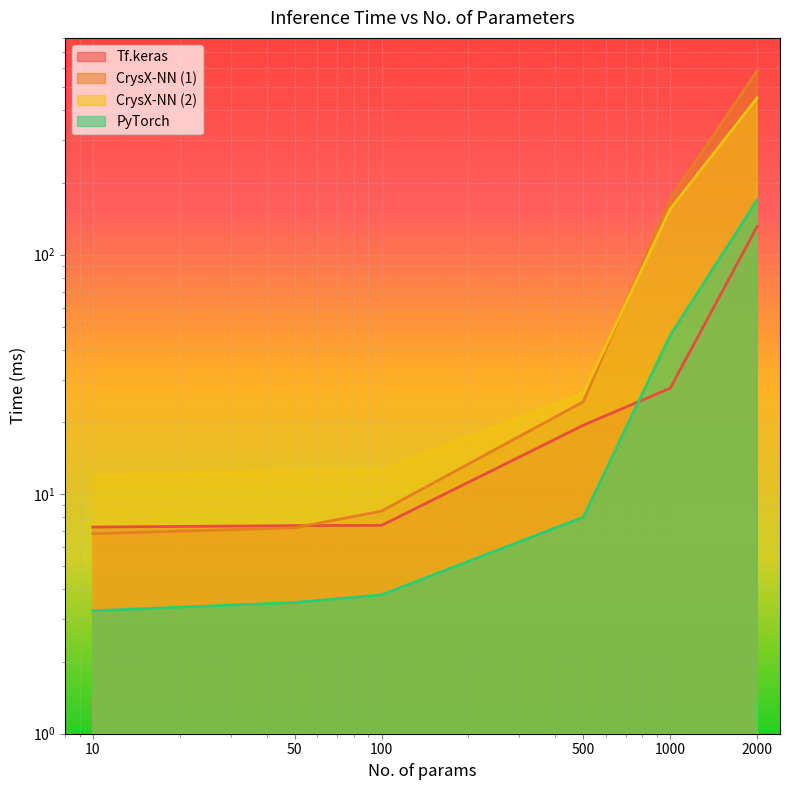

Reading right to left, transcribe all the data shown in this chart.

Tf.keras: 2000=131.0	1000=27.7	500=19.4	100=7.4	50=7.4	10=7.3
CrysX-NN (1): 2000=584.0	1000=171.0	500=24.3	100=8.5	50=7.2	10=6.8
CrysX-NN (2): 2000=451.0	1000=155.0	500=26.3	100=12.6	50=12.5	10=11.9
PyTorch: 2000=169.0	1000=46.0	500=8.0	100=3.8	50=3.5	10=3.3